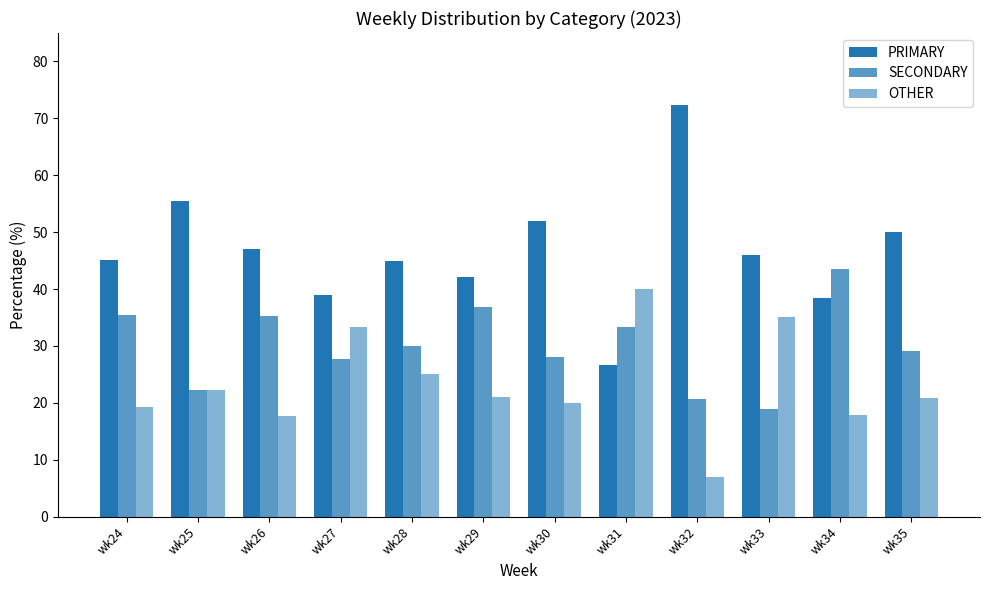

At which category is the sum across all series the highest?

wk24